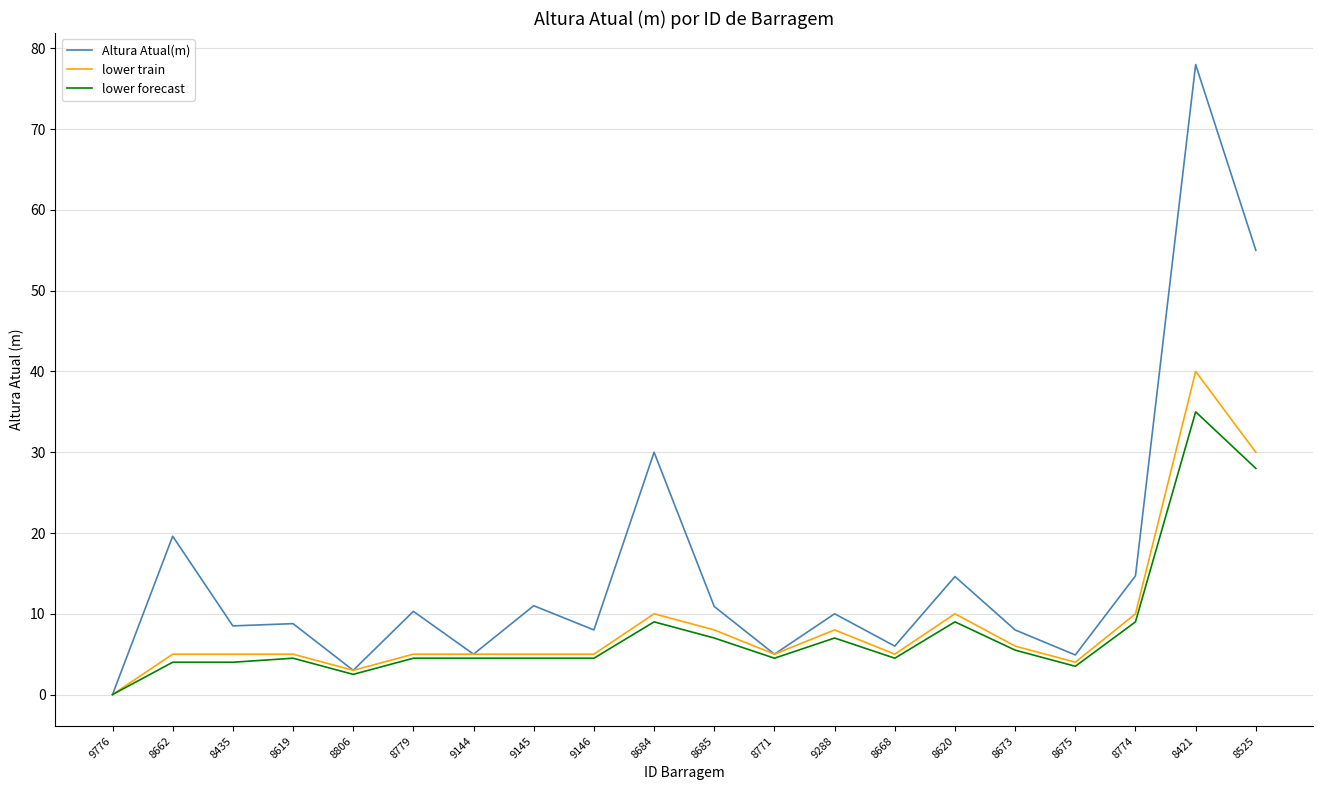

List the series in order of their peak value, highest first.

Altura Atual(m), lower train, lower forecast